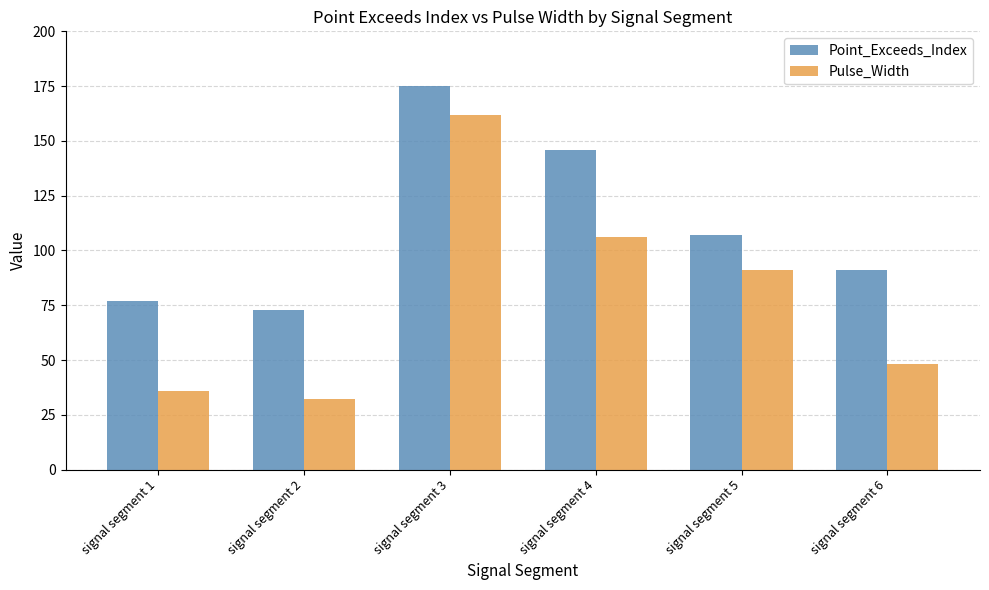

What is the spread (max minus min) of values at signal segment 5?

16